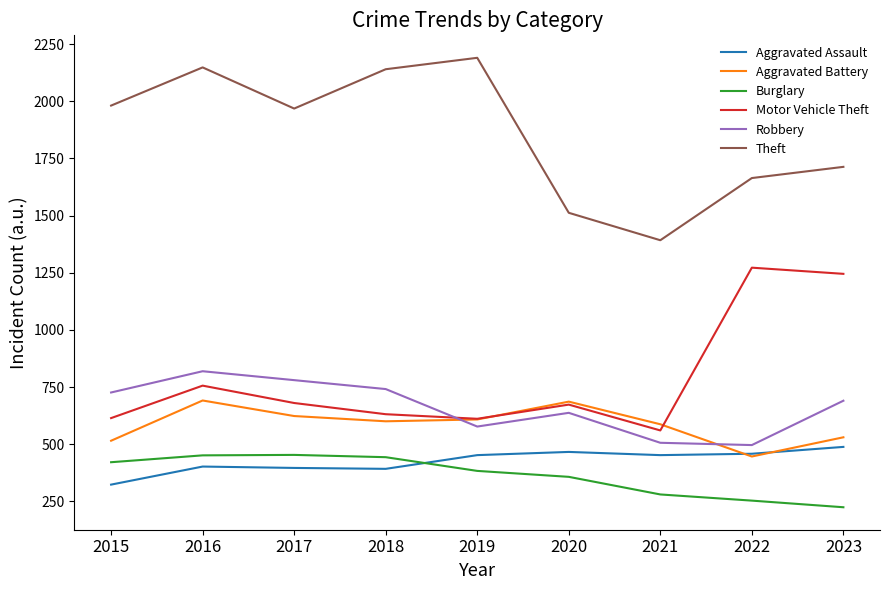

Where does the Aggravated Battery series first go above 600?

2016